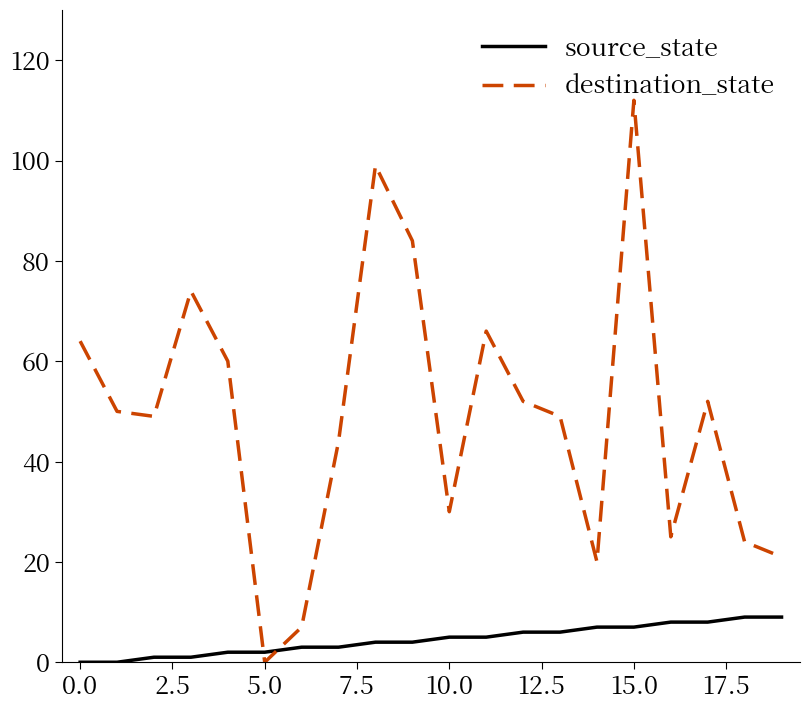

What is the maximum value shown in the chart?

112